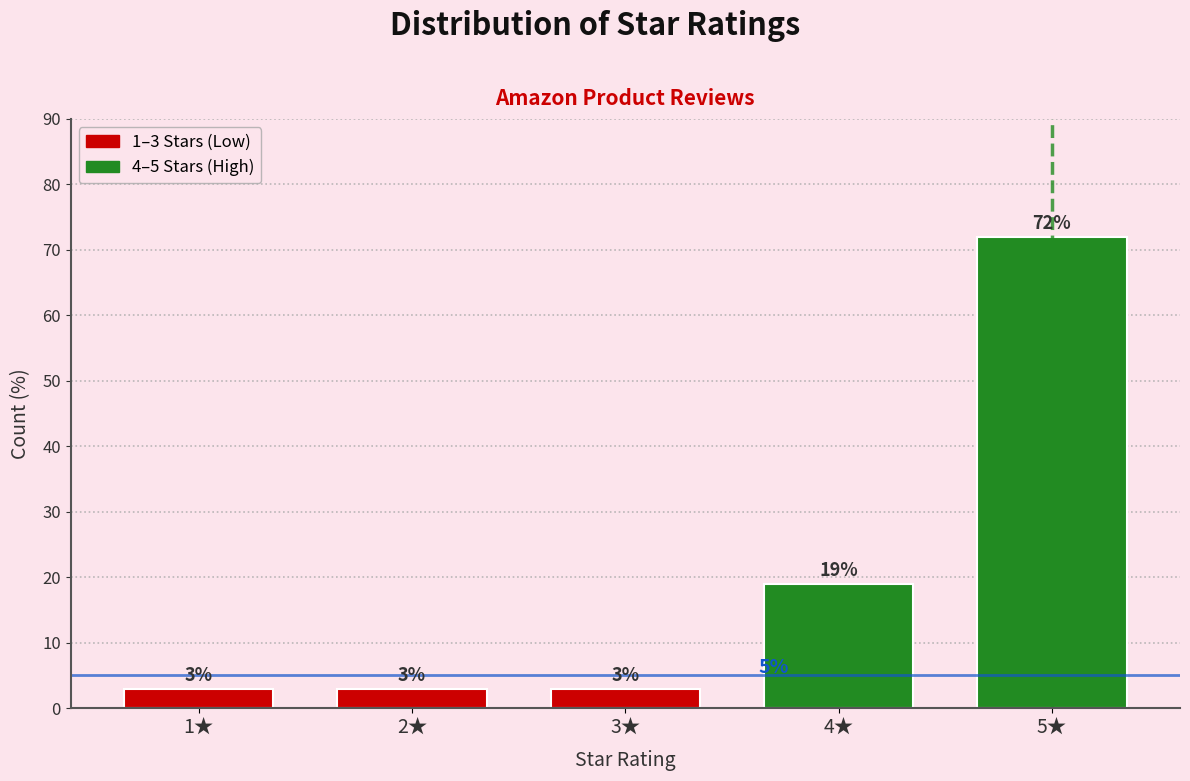

Reading left to right, list all the values displayed in this chart.

3	3	3	19	72